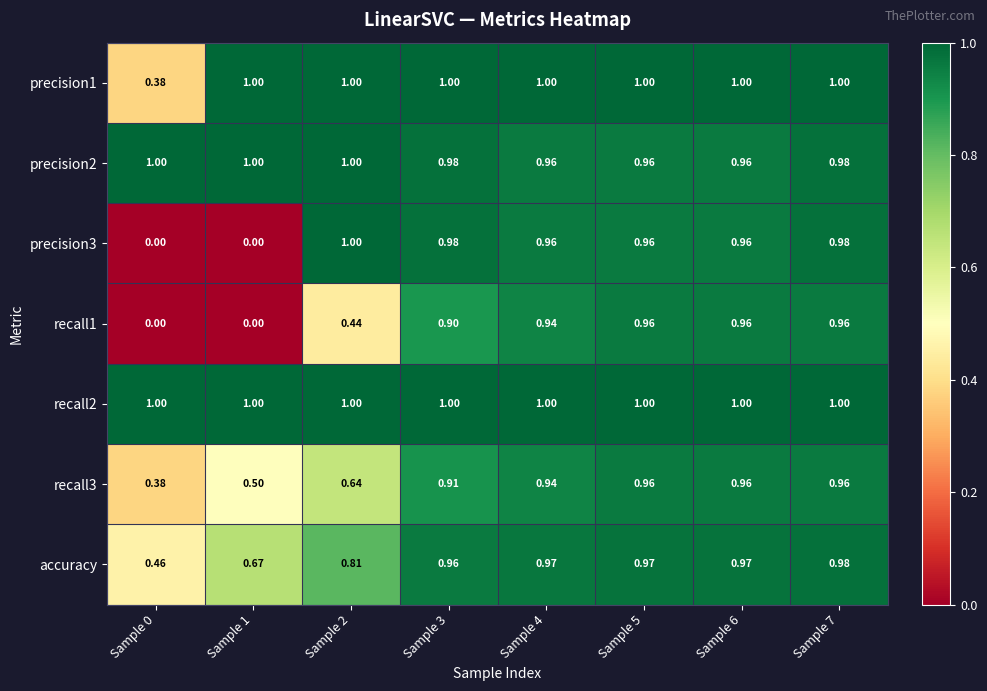

At which category is the sum across all series the highest?

Sample 7